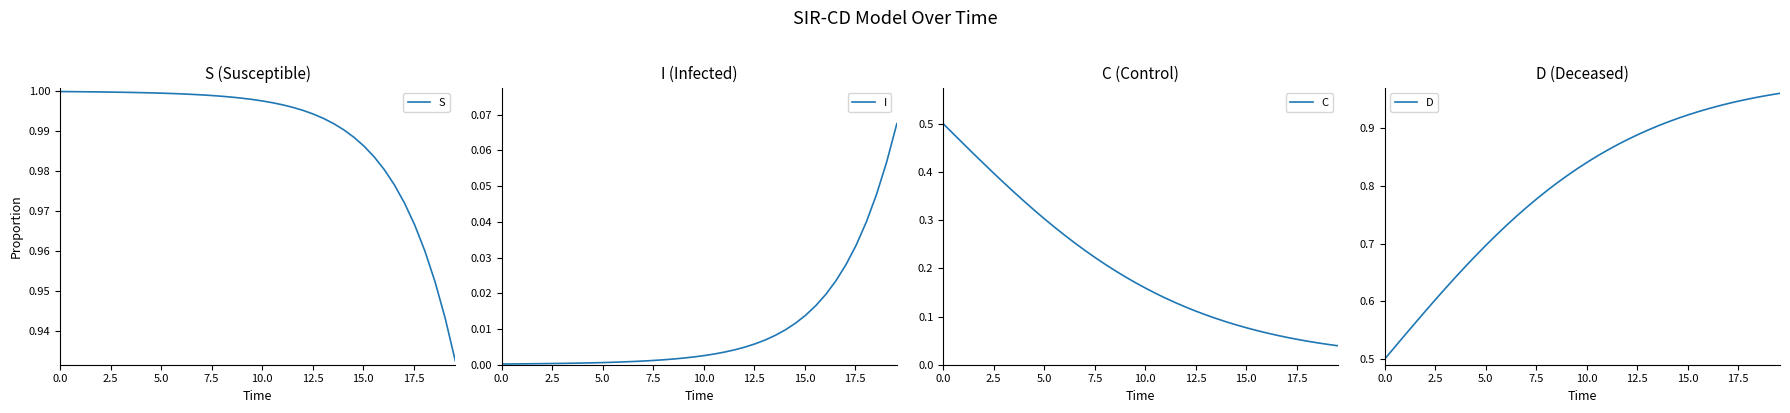

Which series has the largest range (max minus min)?

C